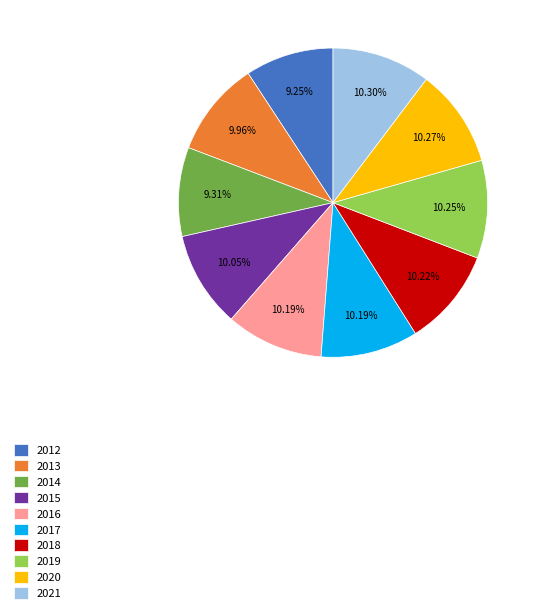

Is it true that 2020 is 1% of the pie?

False